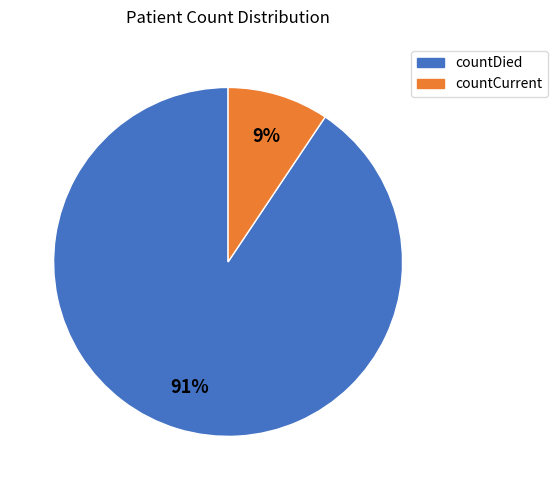

Count the number of slices in the pie.

2